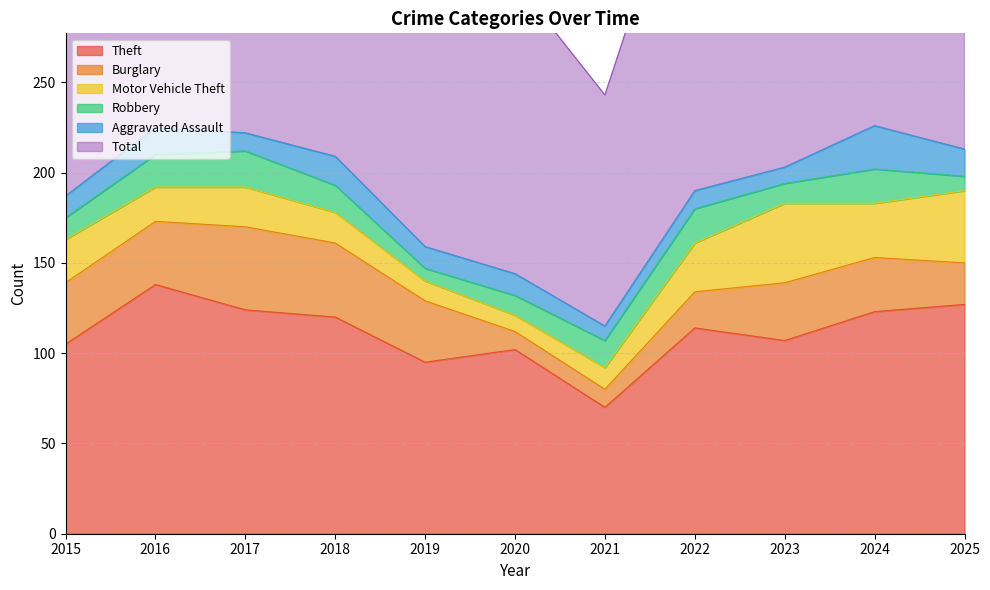

What is the lowest value of the Burglary series?

10